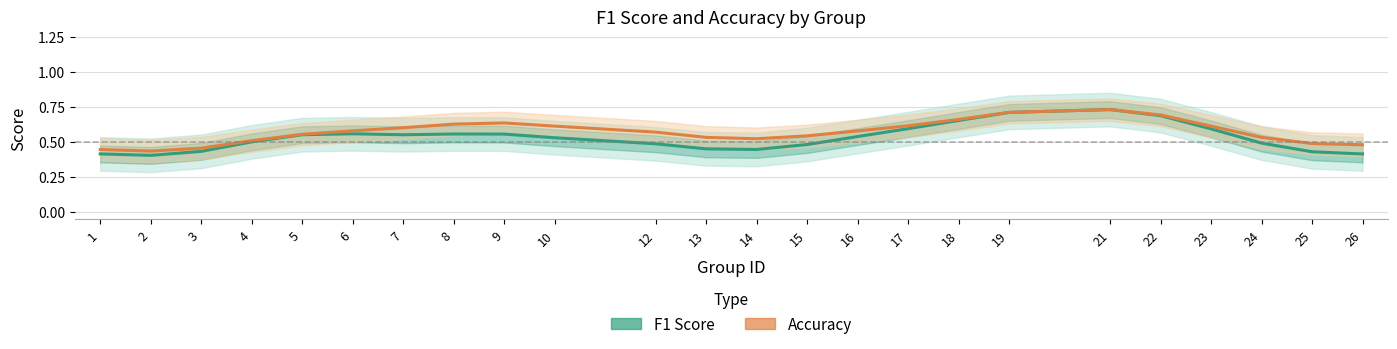

Where do accuracy and f1 first cross each other?

19 and 21